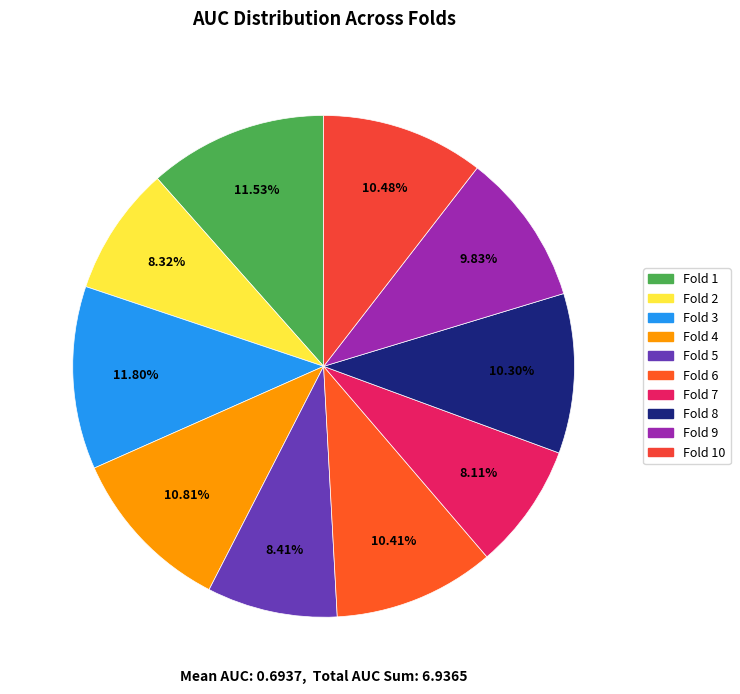

Count the number of slices in the pie.

10